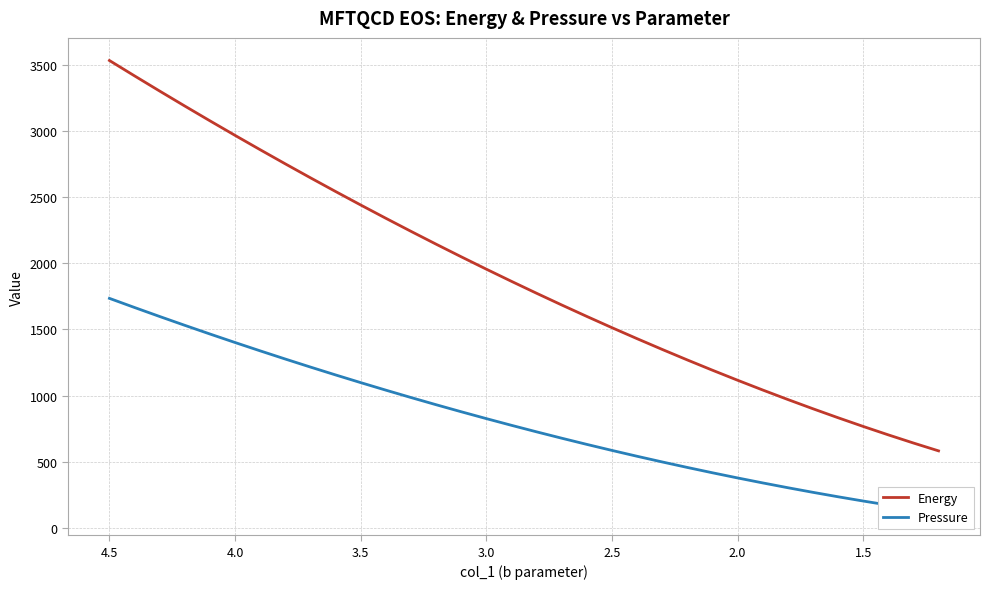

True or false: Energy and Pressure intersect in this chart.

False